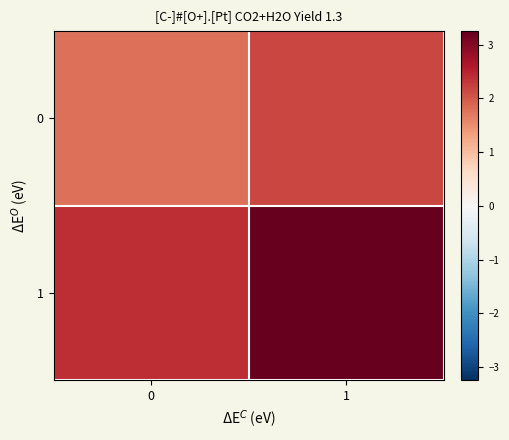

What is the difference between the highest and lowest values at 0?

0.6